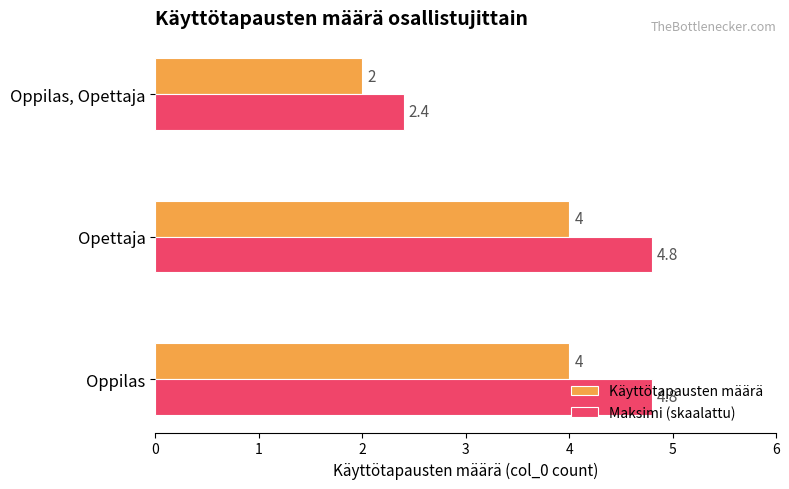

Which series has the largest total across all categories?

Maksimi (skaalattu)